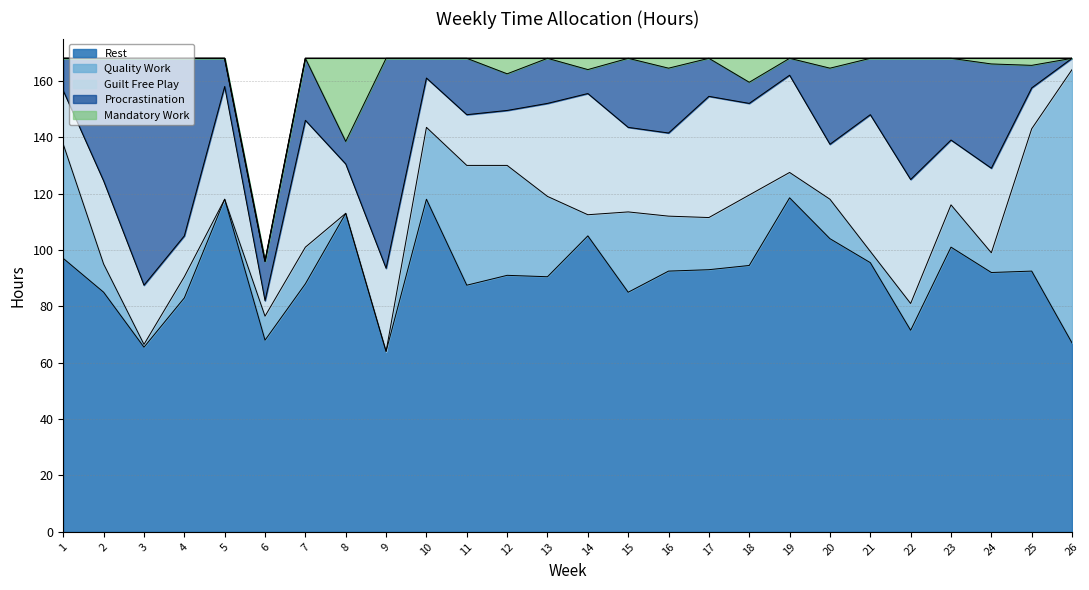

At which label is Rest closest to 91?

12